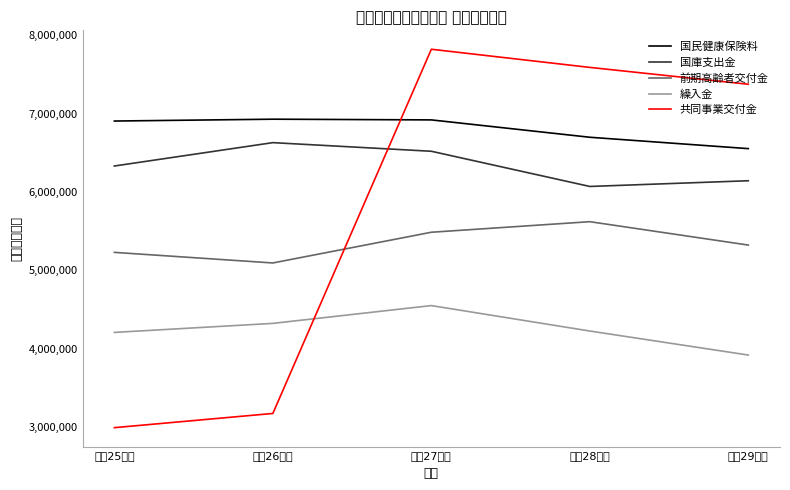

How many values in the 繰入金 series are below 4224615?

2